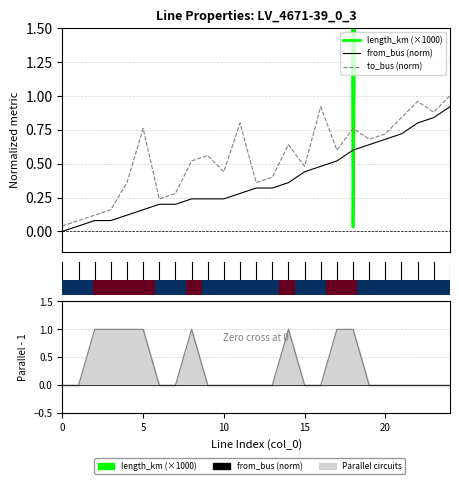

Which series has the widest spread of values?

length_km (×1000)